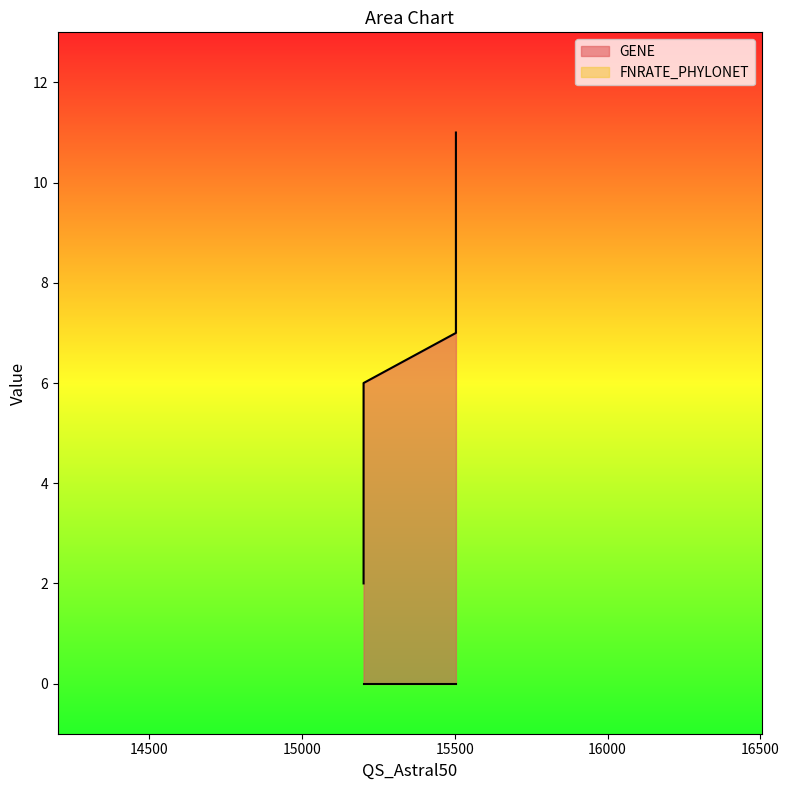

How many data points are less than 7?

2